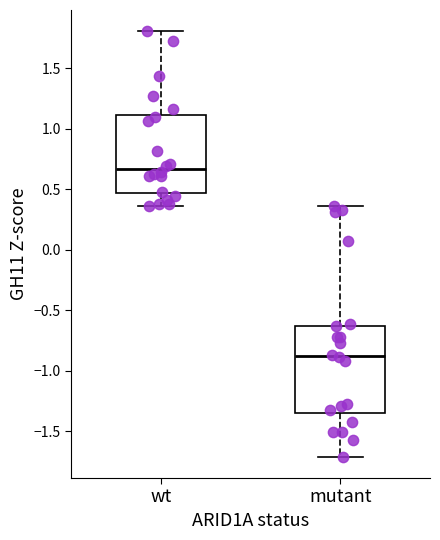

Reading left to right, transcribe this box plot: for each box, give where its median line is, the range the box spans, and where its two whiskers end, as read against the y-axis. The values are not printed on the chart, so give them approximately, as read against the axis.

wt: median 0.65, box 0.45 to 1.10, whiskers 0.35 to 1.80
mutant: median -0.90, box -1.35 to -0.65, whiskers -1.70 to 0.35